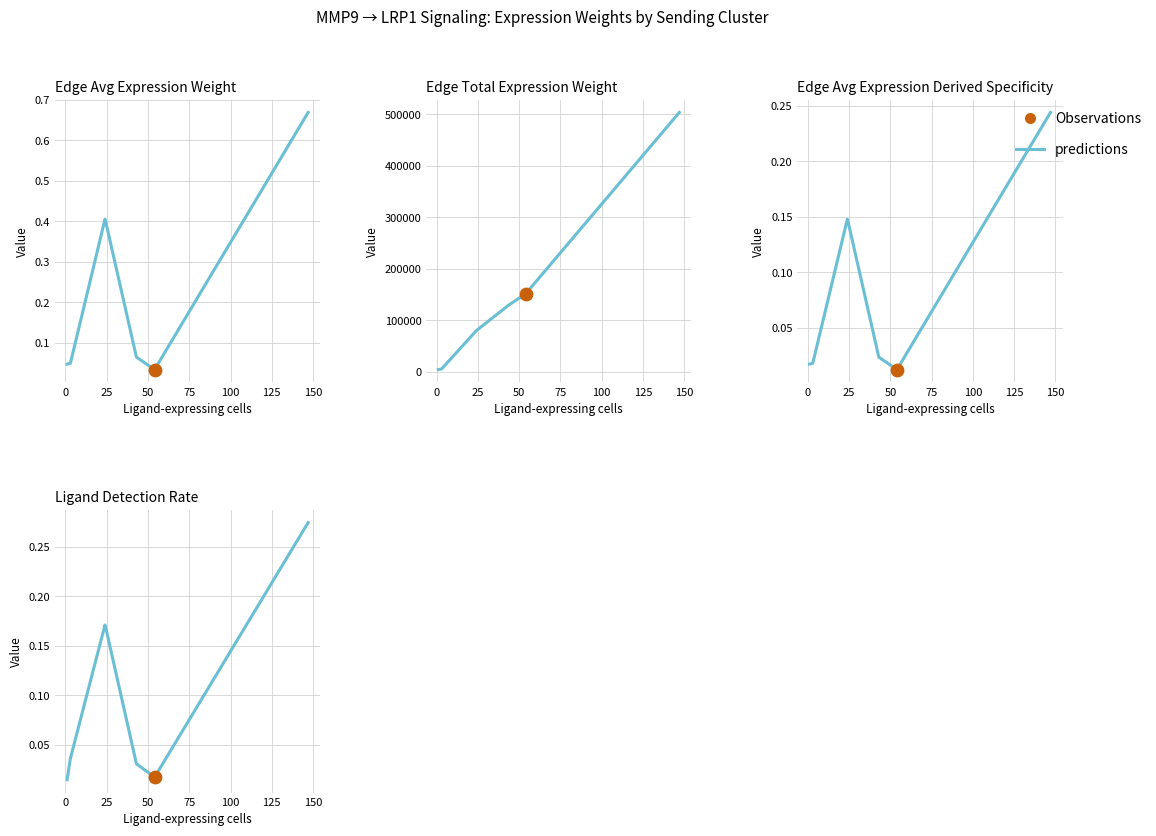

Which series has the largest Y range (max minus min)?

Edge total expression weight